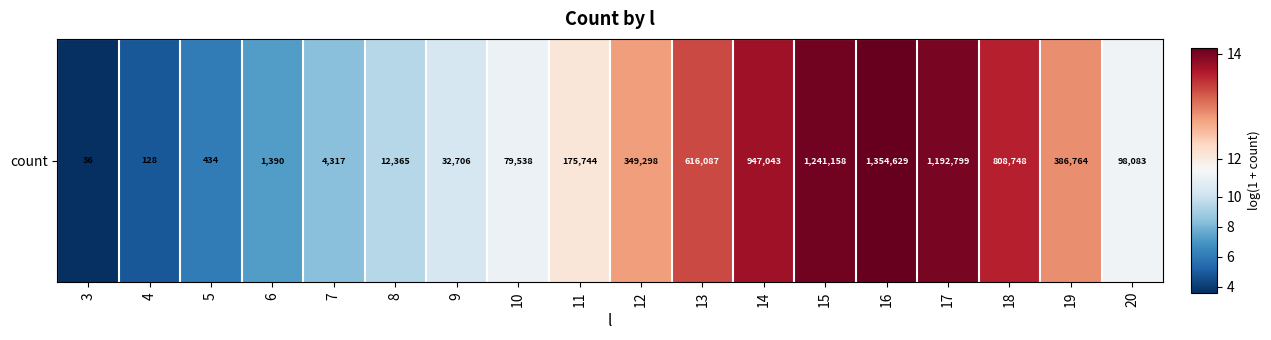

Read the value at 19.

12.9